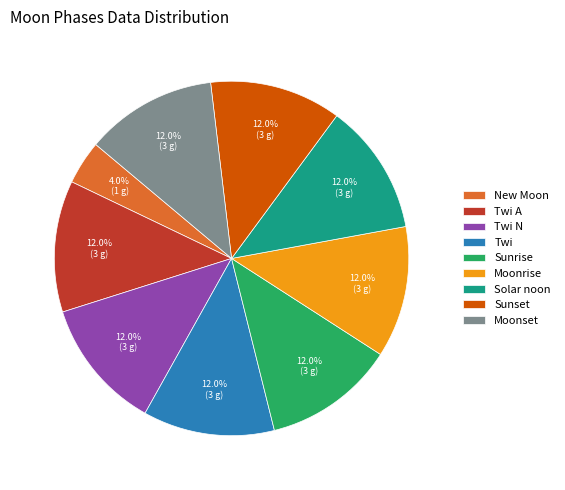

What is the smallest slice in the pie chart?

New Moon